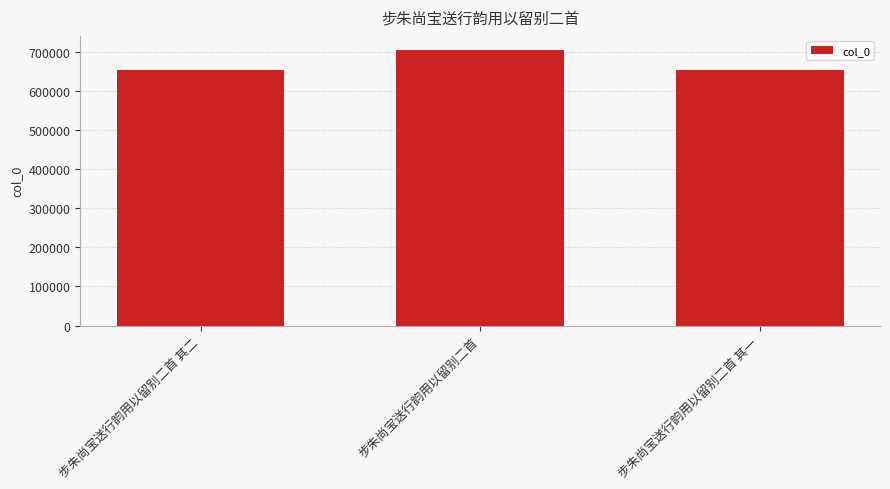

What is the ratio of the value at 步朱尚宝送行韵用以留别二首 其二 to the value at 步朱尚宝送行韵用以留别二首?

0.9